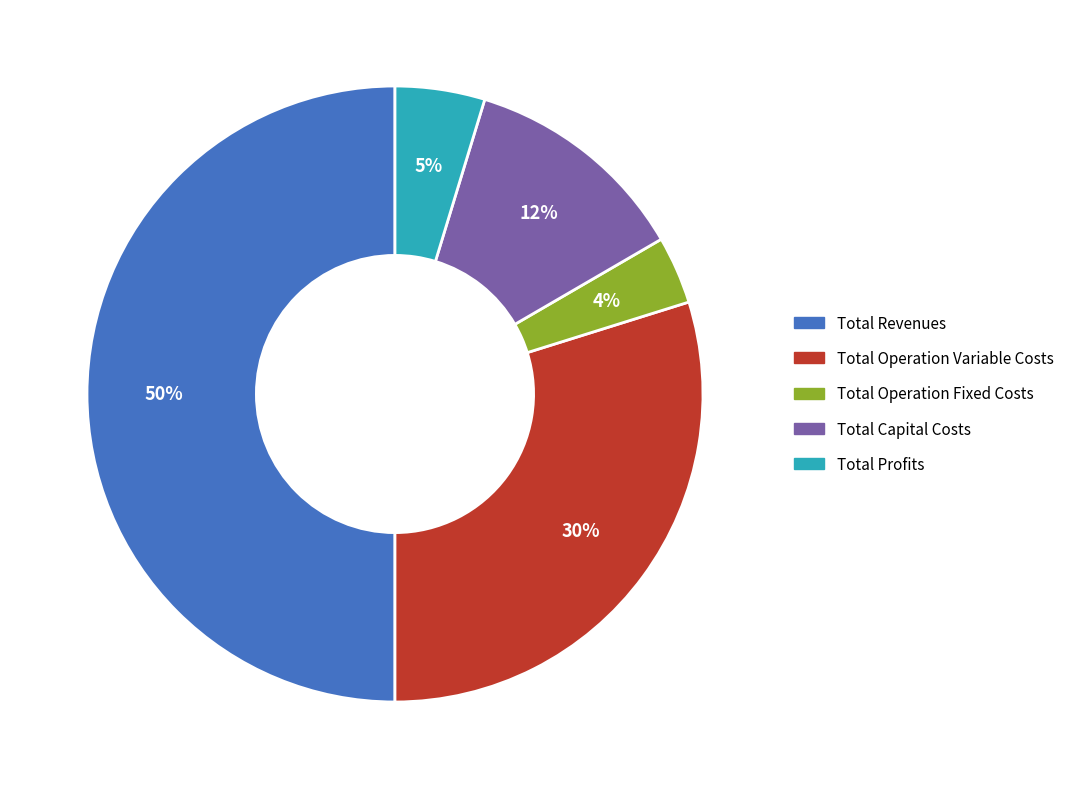

Rank the categories by value from lowest to highest.

Total Operation Fixed Costs, Total Profits, Total Capital Costs, Total Operation Variable Costs, Total Revenues